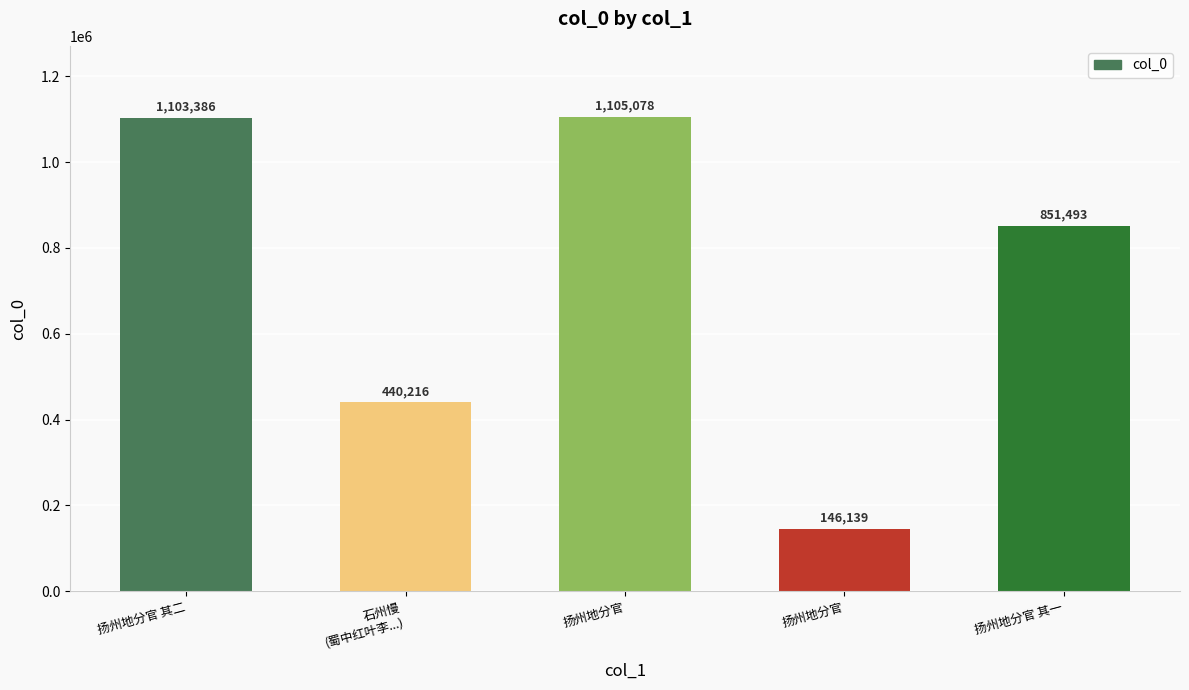

Read the value at 扬州地分官, to the nearest 100.

146100